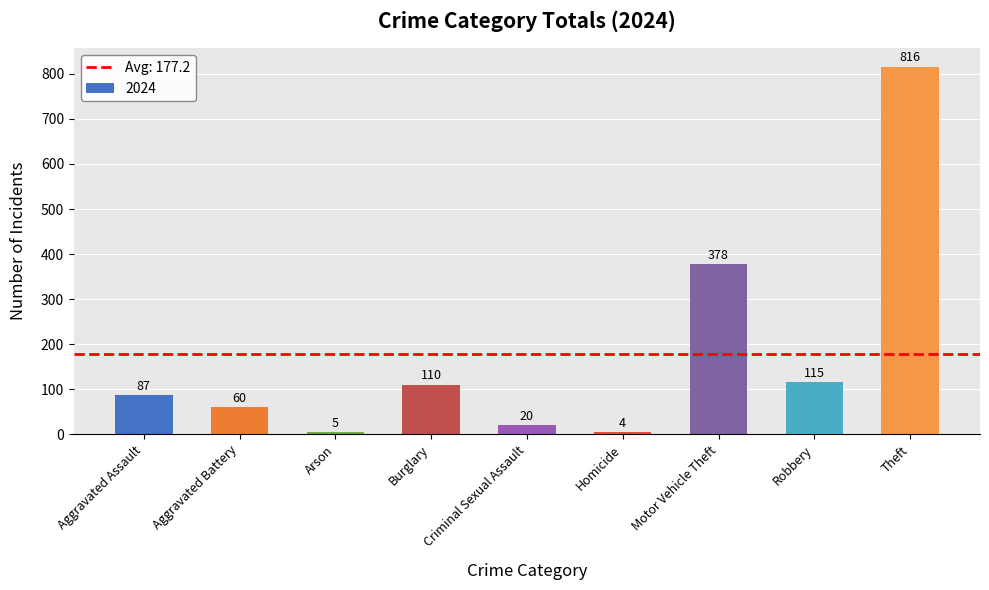

Read the value at Theft.

816